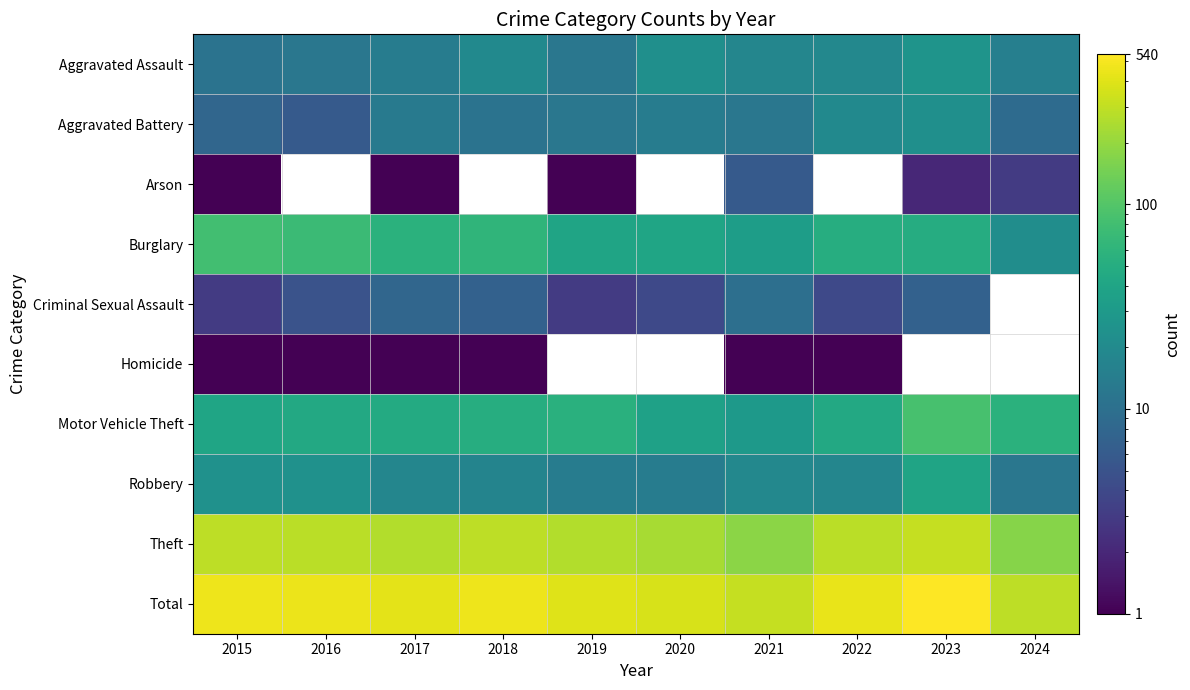

What is the greatest value displayed?

540.0